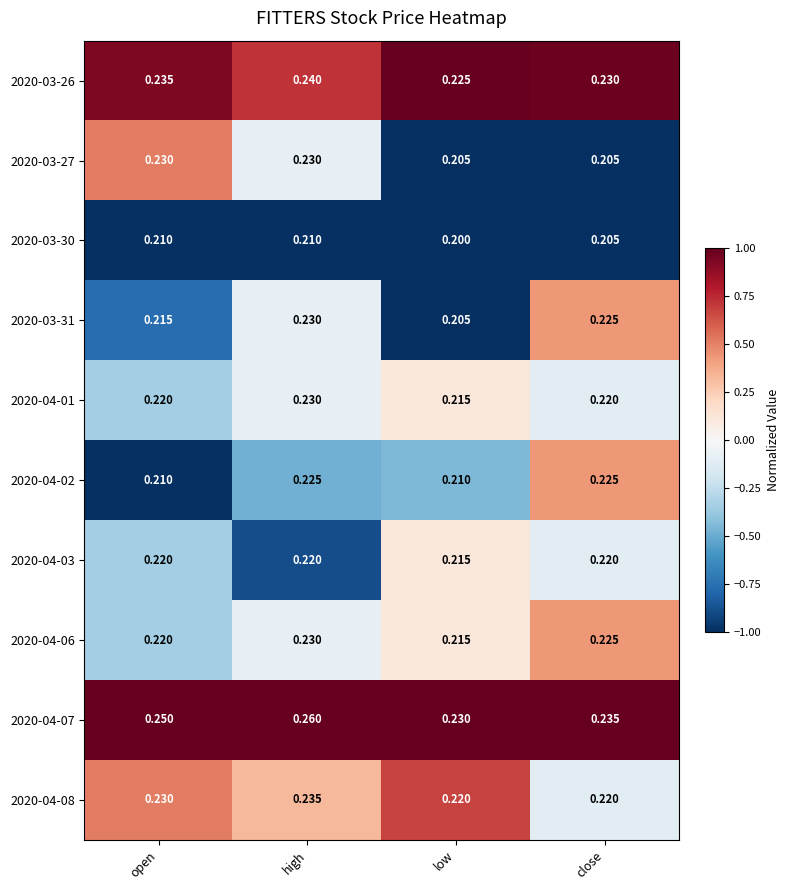

Where is 2020-04-07 nearest to the value 0?

low